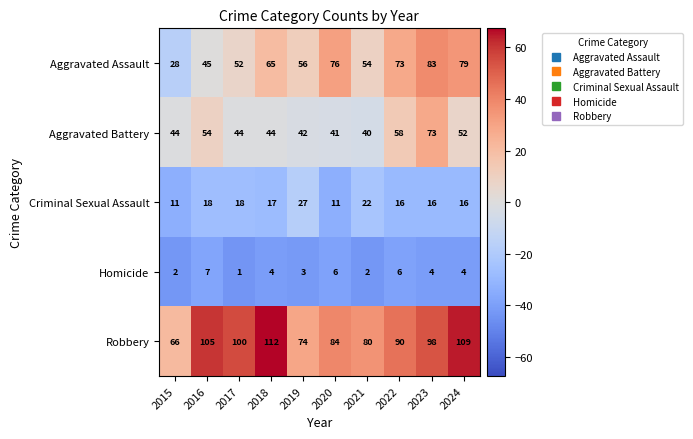

What is the total value across all series at 2016?

229